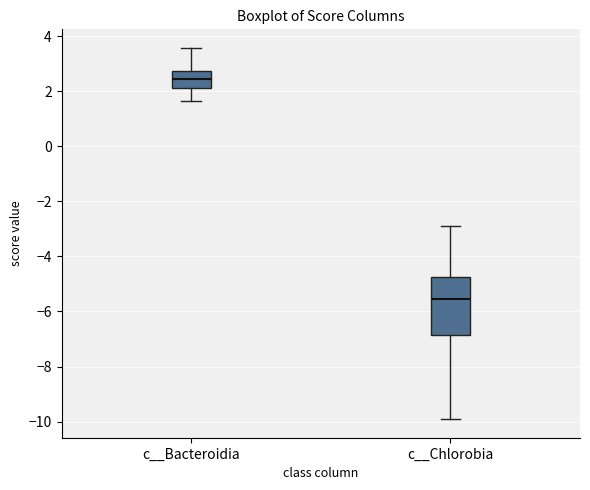

Where is the lower edge of the box for c__Chlorobia on the y-axis? The values are not printed on the chart, so give them approximately, as read against the axis.

-6.8